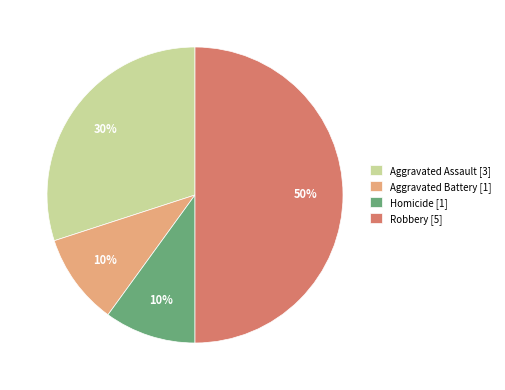

What is the ratio of the value at Robbery [5] to the value at Homicide [1]?

5.0